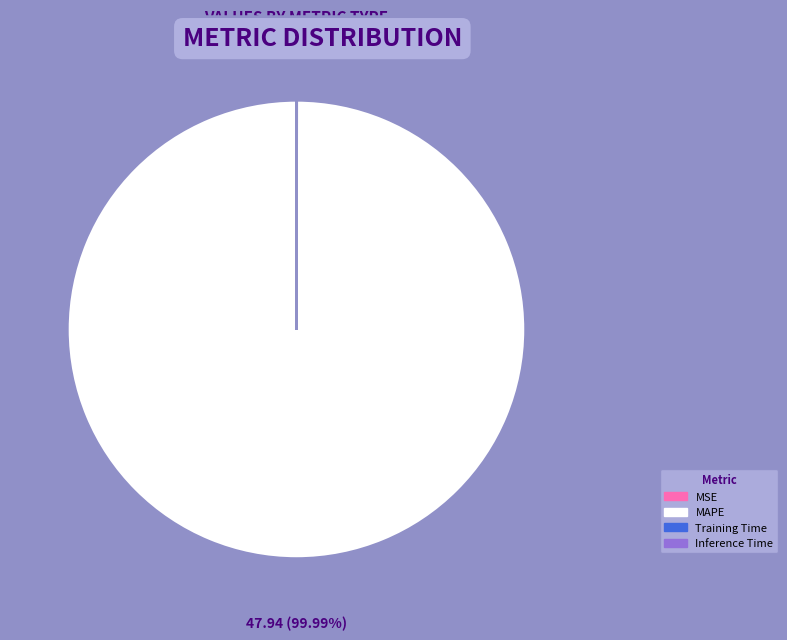

What is the majority slice?

MAPE